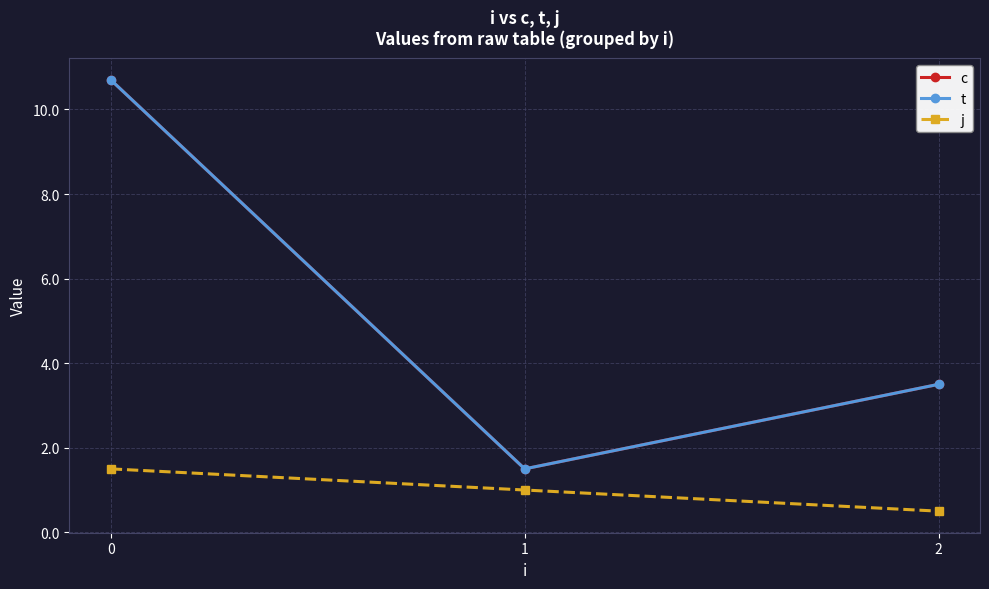

Is the value of j at 1 greater than the value of c at 0?

No